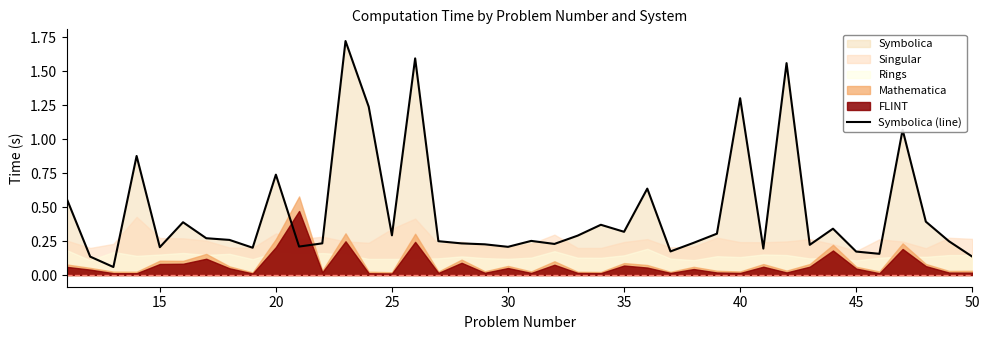

The value of Symbolica (line) at 30 is 0.2. True or false?

True